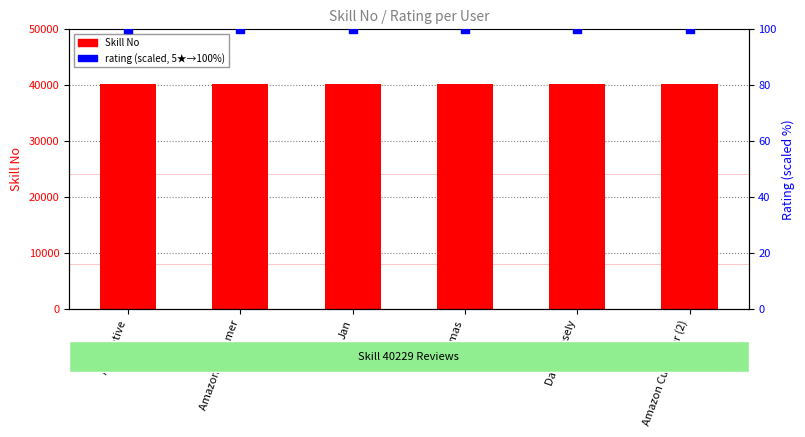

Which series contains the lowest Y value?

percentile rank within the sample